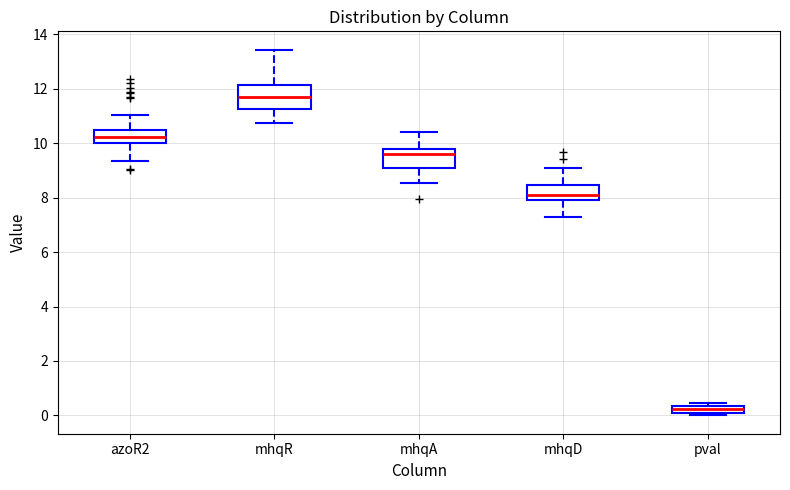

Which box has the highest median line?

mhqR